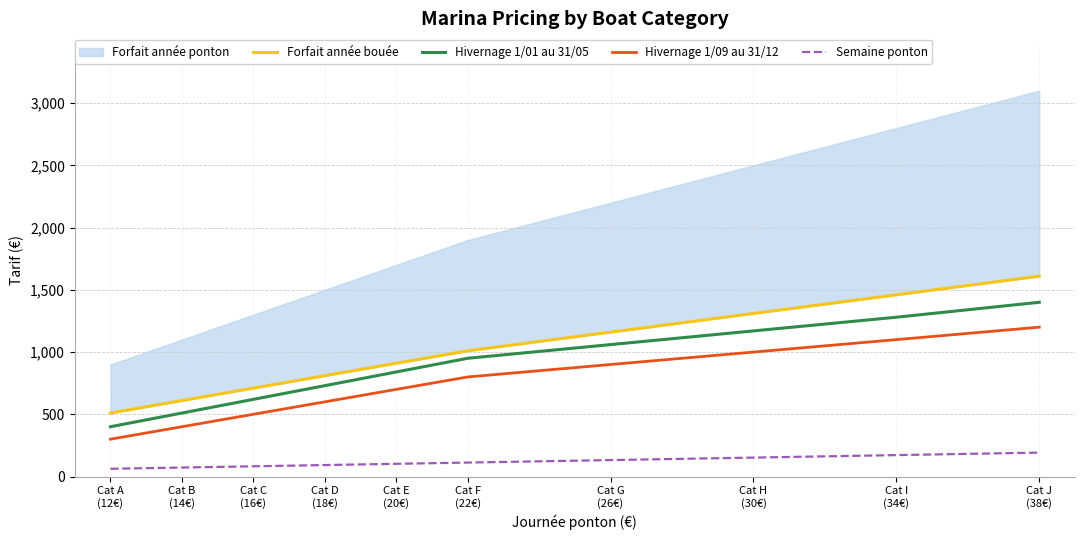

What position from the left is Cat J
(38€)?

10